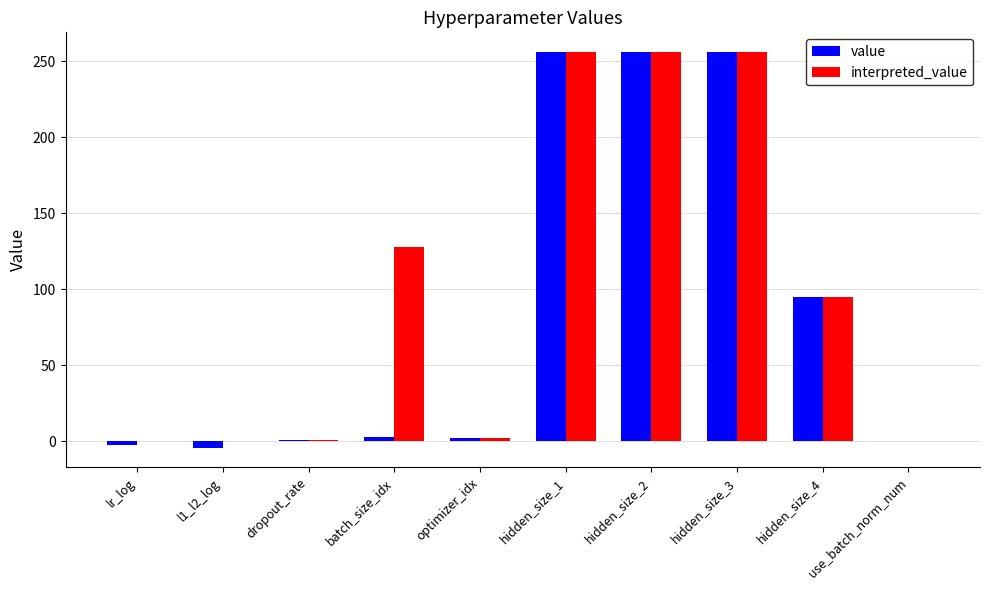

The value series shows 147.7 at use_batch_norm_num. True or false?

False